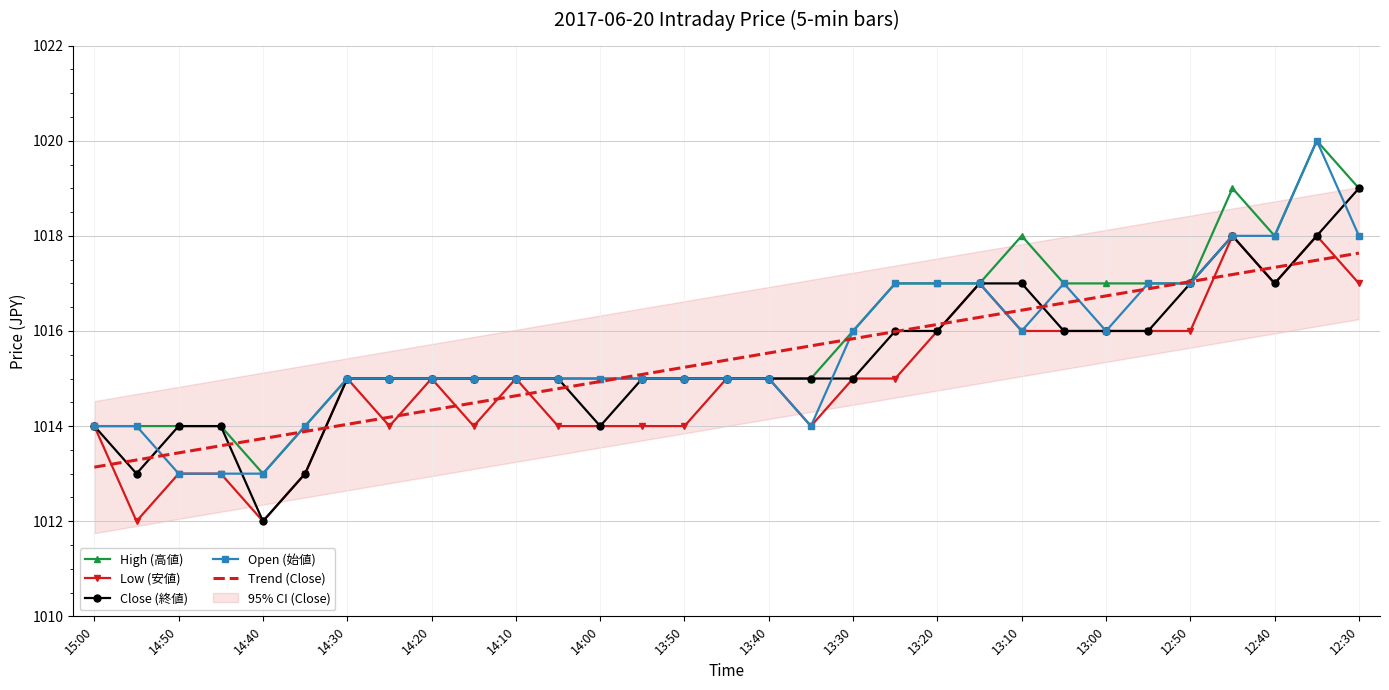

What is the label of the 31st point from the right?

15:00